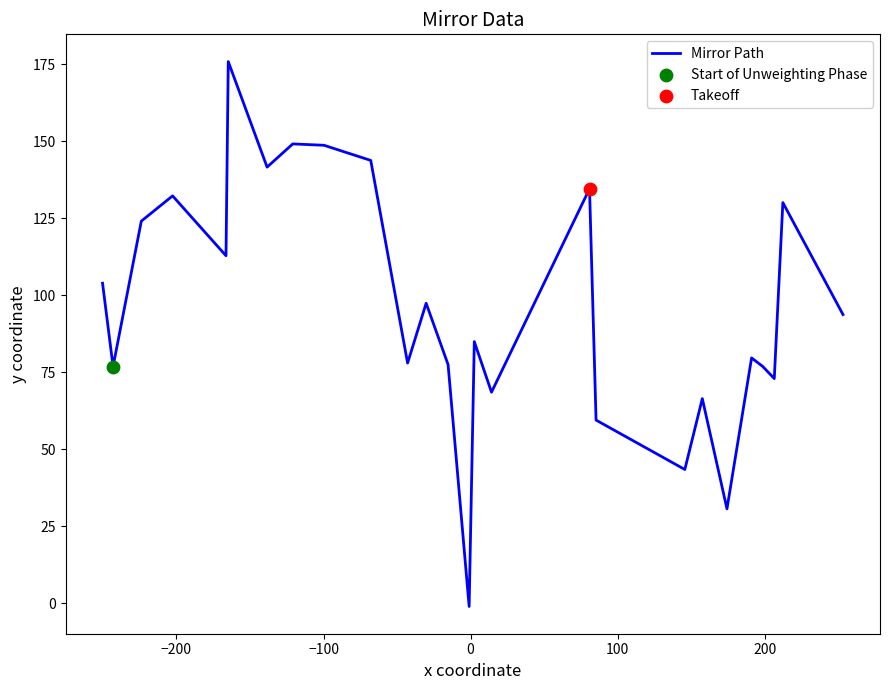

What is the maximum value shown in the chart?

175.8